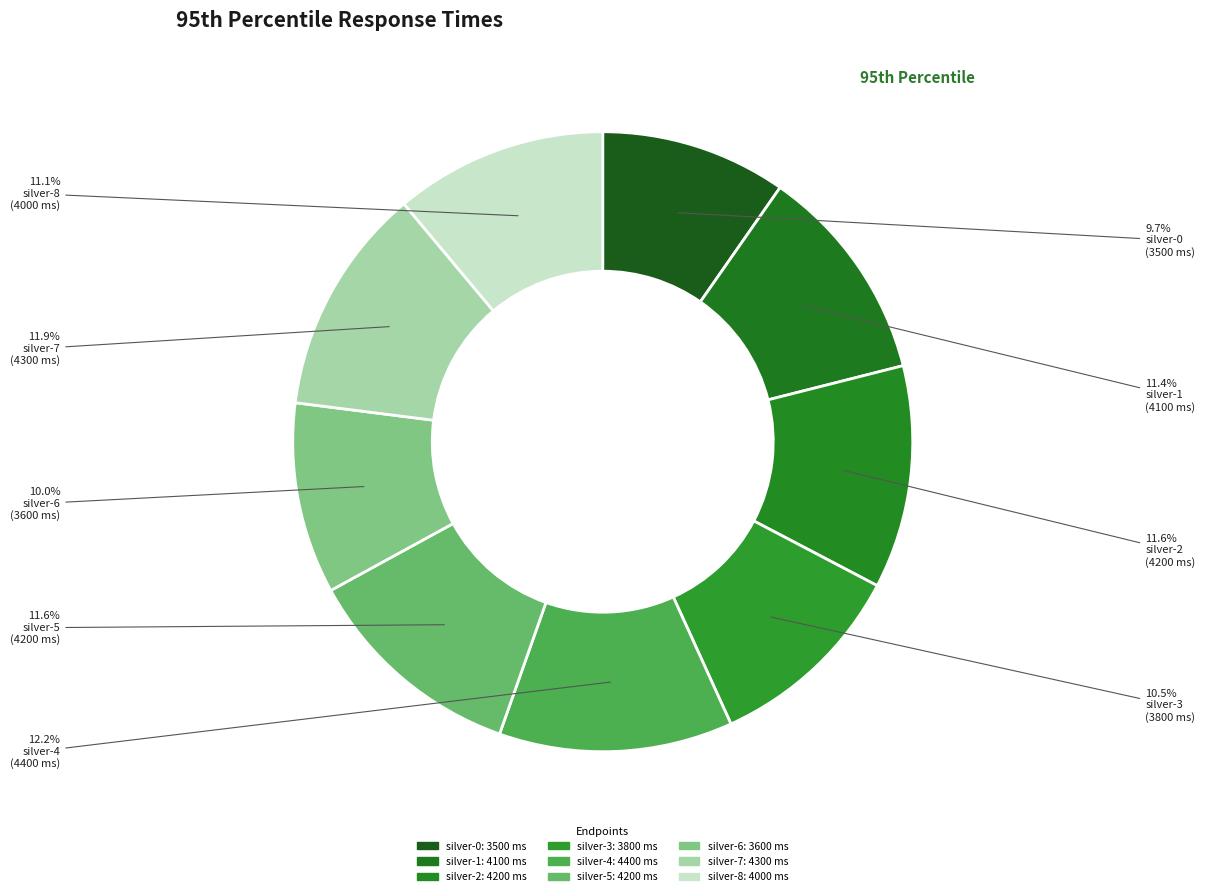

Which category has the biggest portion of the pie?

GET silver-4